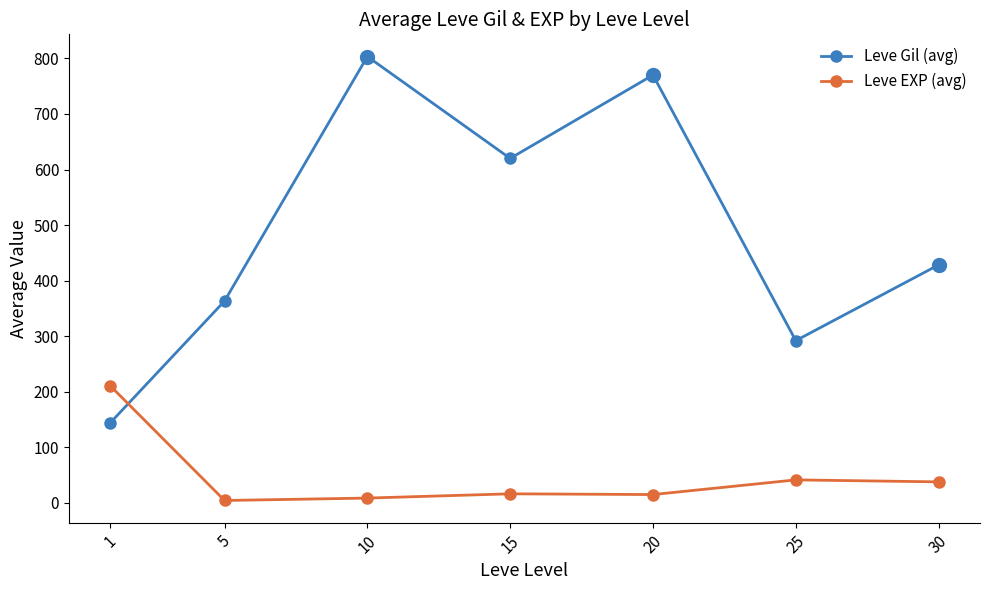

Which series has the largest range (max minus min)?

Leve Gil (avg)